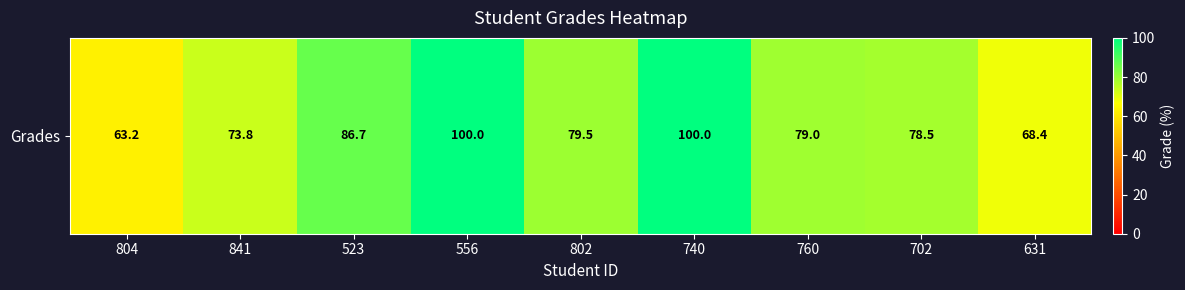

How many categories are shown in the chart?

9